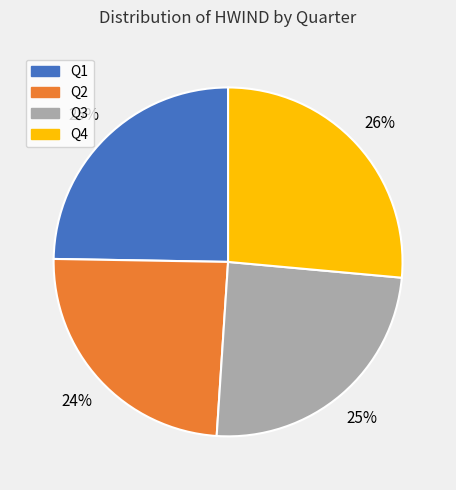

To the nearest percent, what portion does Q3 represent?

25%